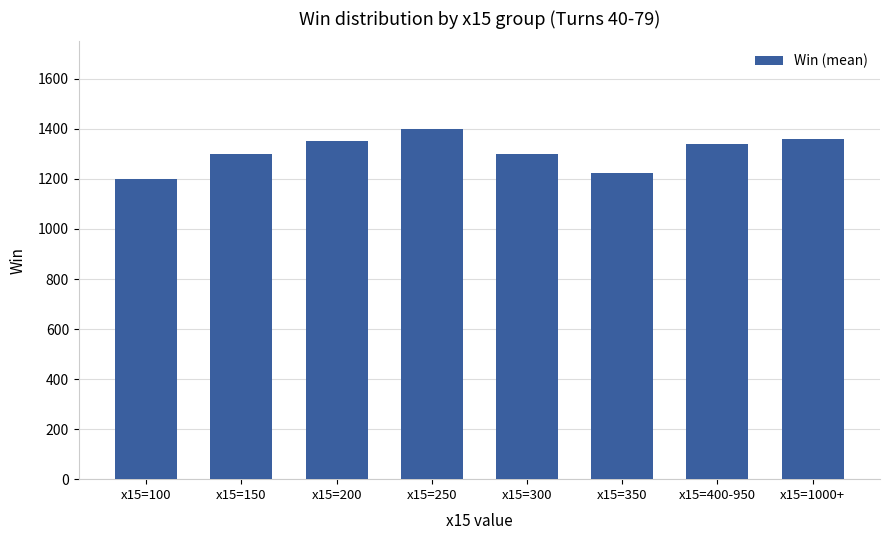

What is the label of the 1st bar from the right?

x15=1000+